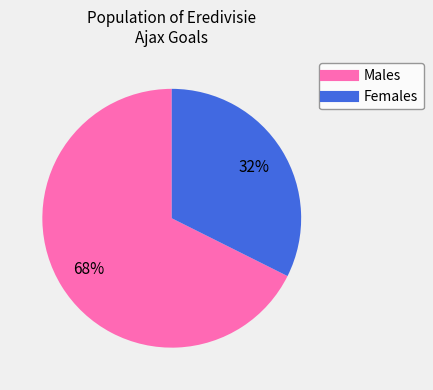

To the nearest percent, what is the average slice percentage?

50%